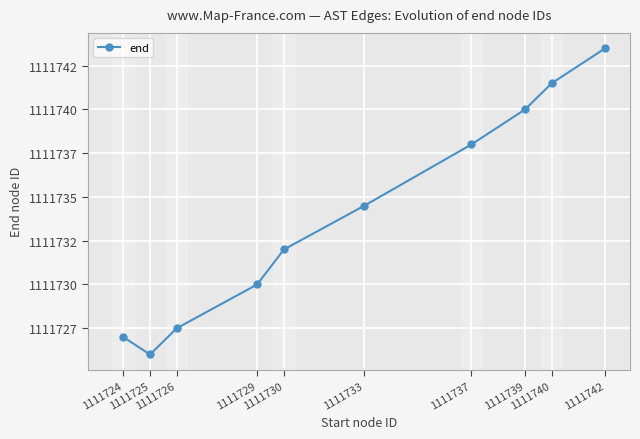

Approximately how many times larger is the value at 1111733 compared to 1111729?

1.0